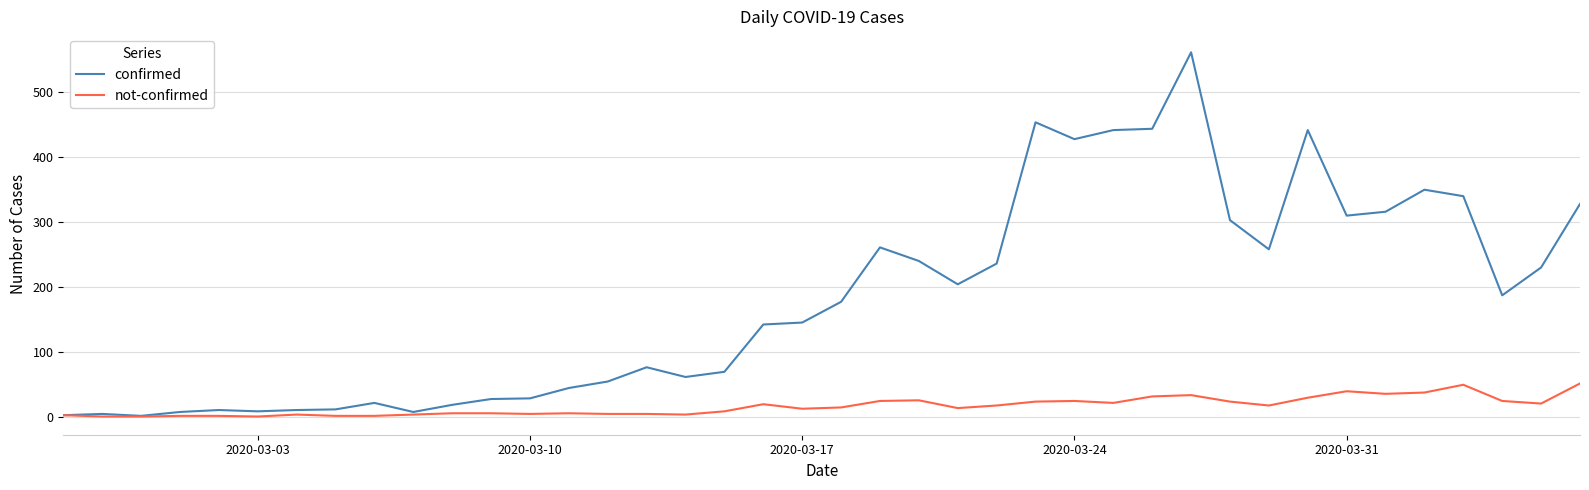

Which series has the largest total across all categories?

confirmed